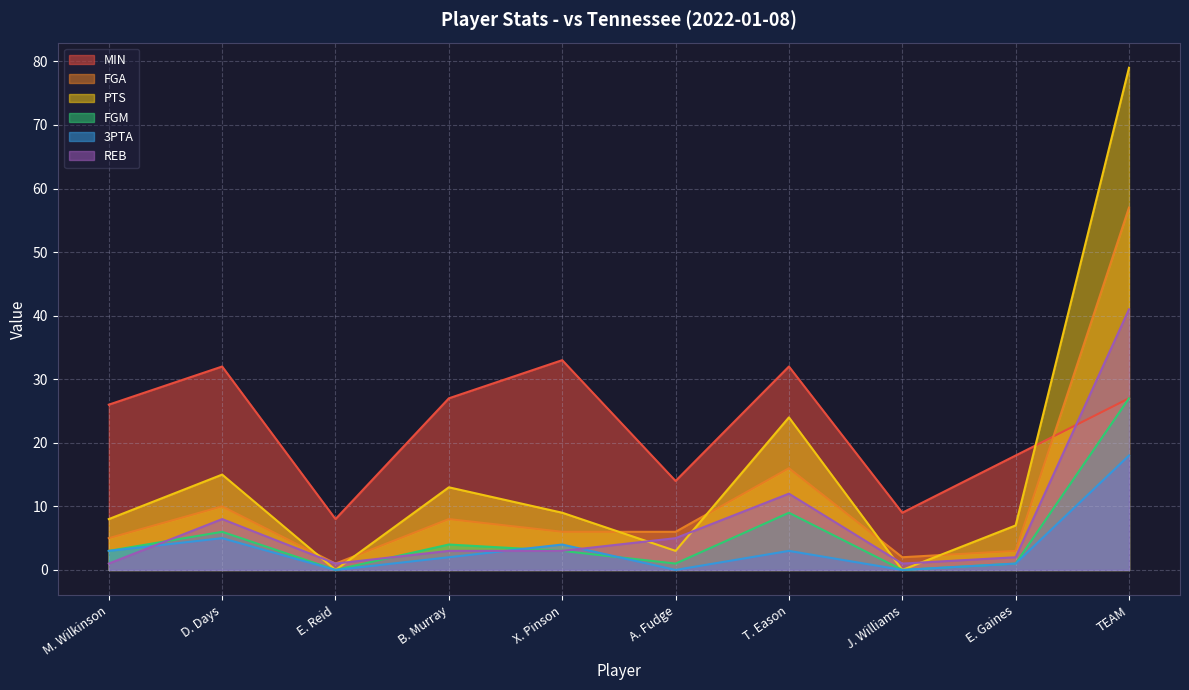

Where does the FGA series first go above 6?

D. Days